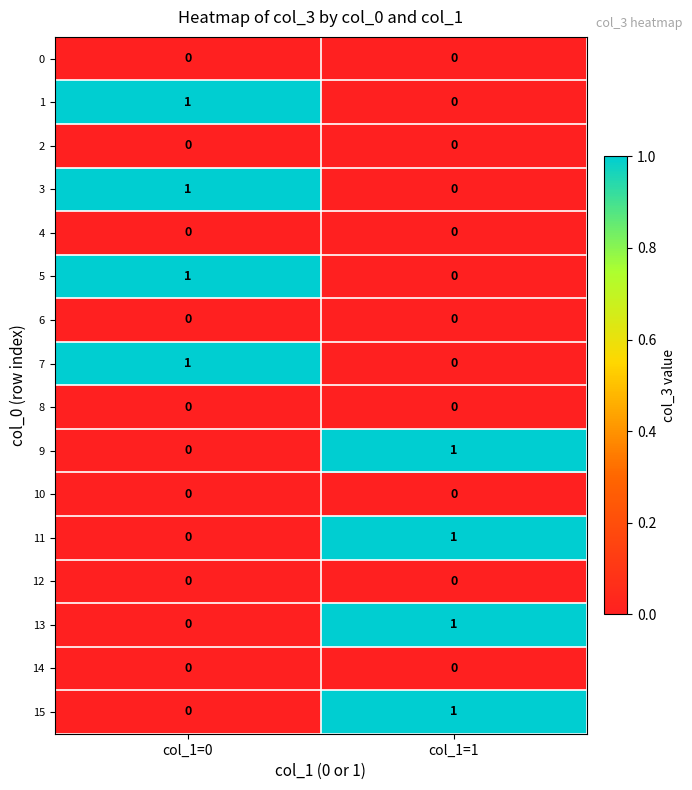

True or false: 2 has a value of 0 at col_1=0.

True